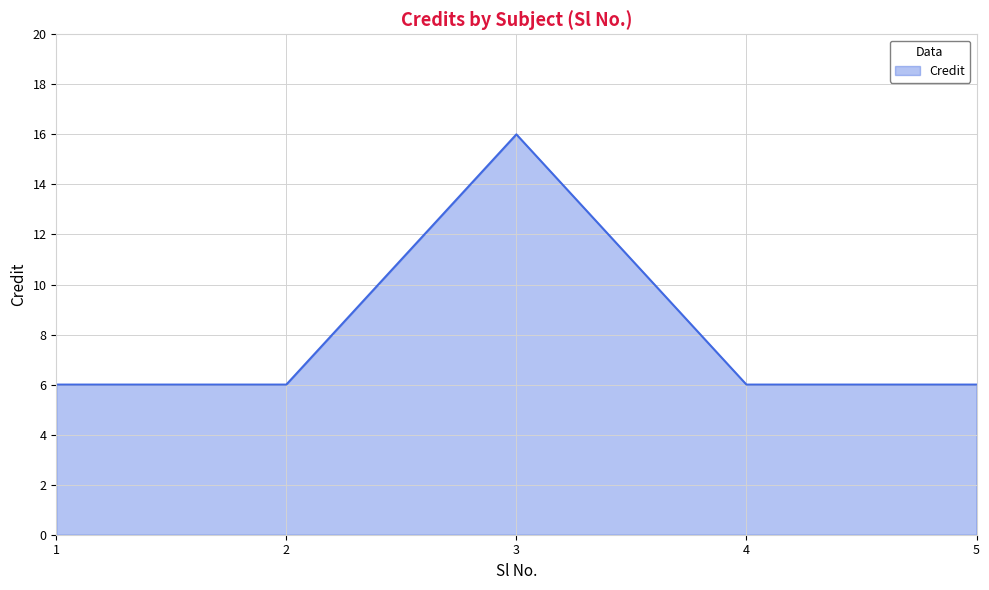

What is the average value?

8